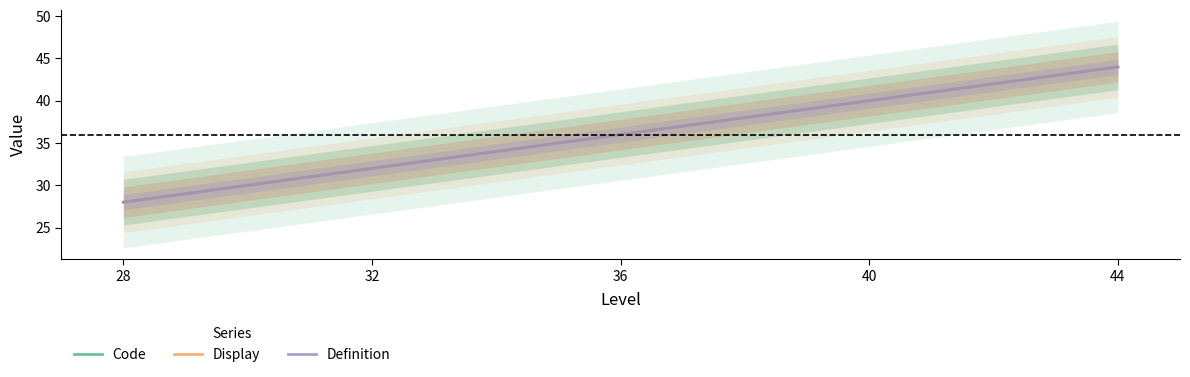

List the labels in order of Display value, largest first.

44, 40, 36, 32, 28